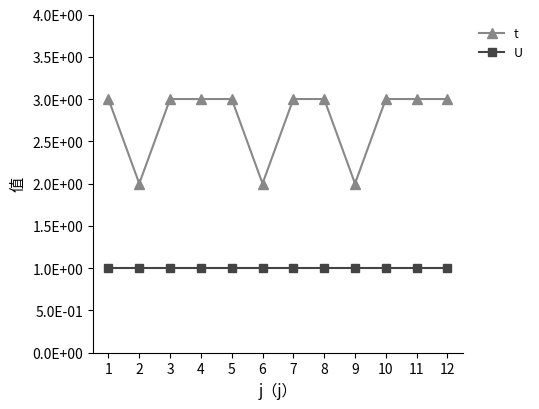

True or false: U and t intersect in this chart.

False